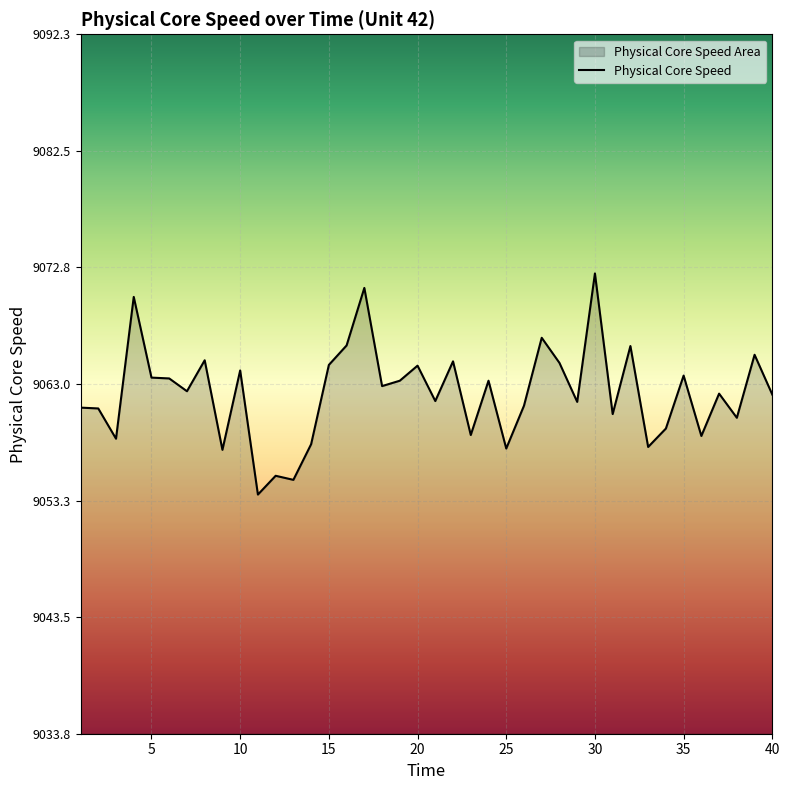

At which category does the data reach its first local valley?

3